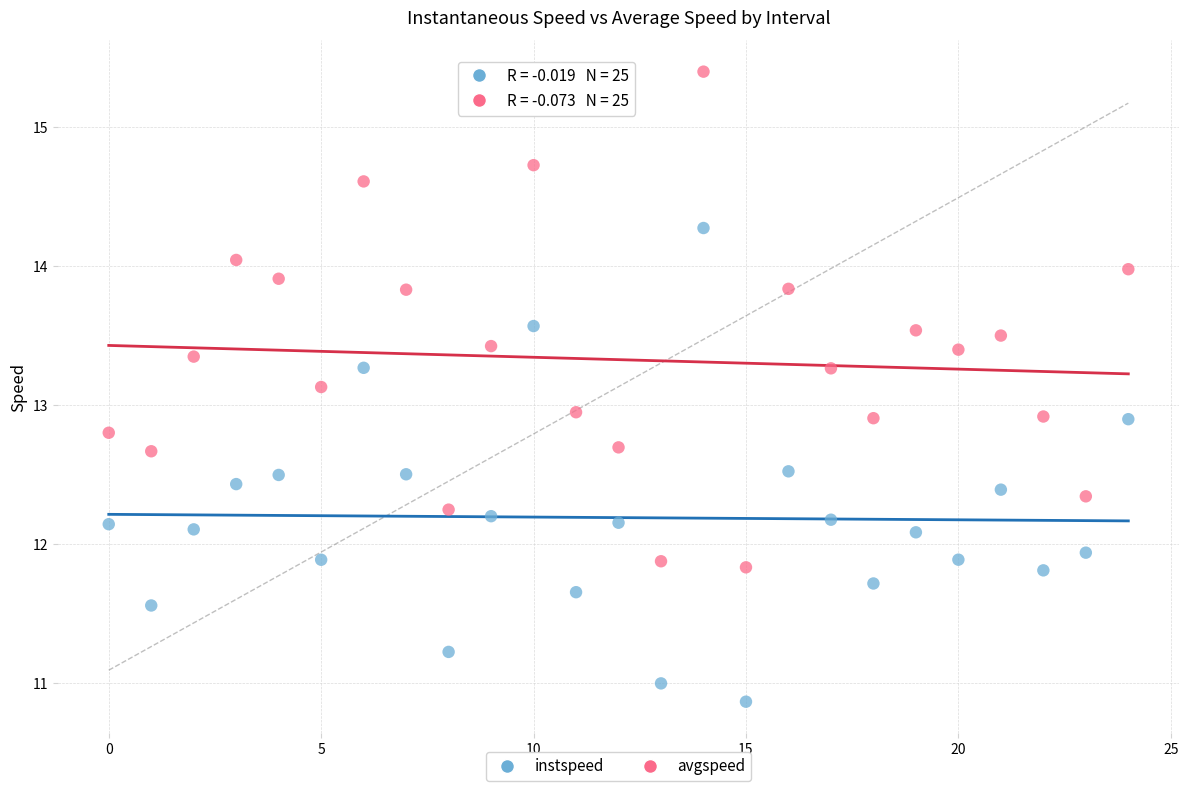

Across all data points, what is the range of Y values (max minus min)?

4.5